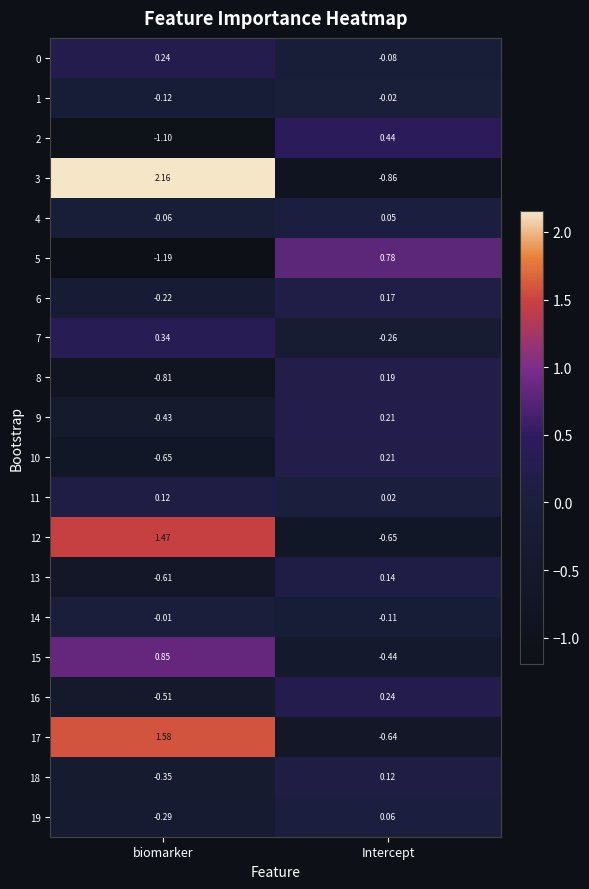

Which label corresponds to the largest value in the chart?

biomarker